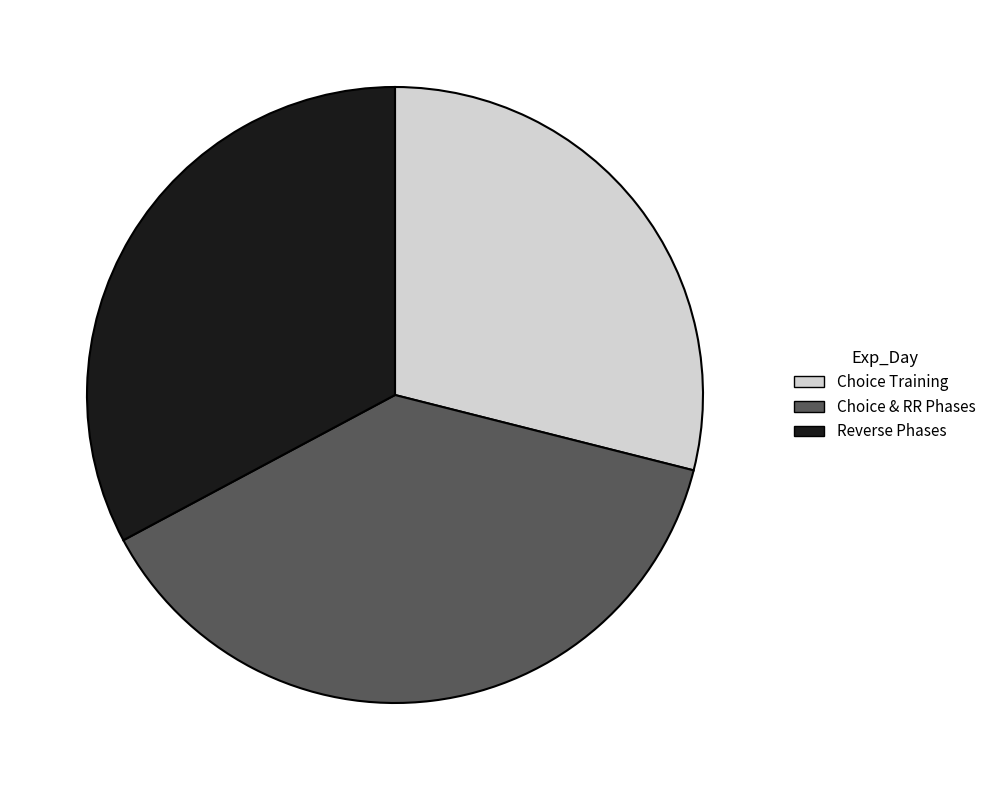

Do Choice & RR Phases and Reverse Phases together represent more than half of the pie?

Yes